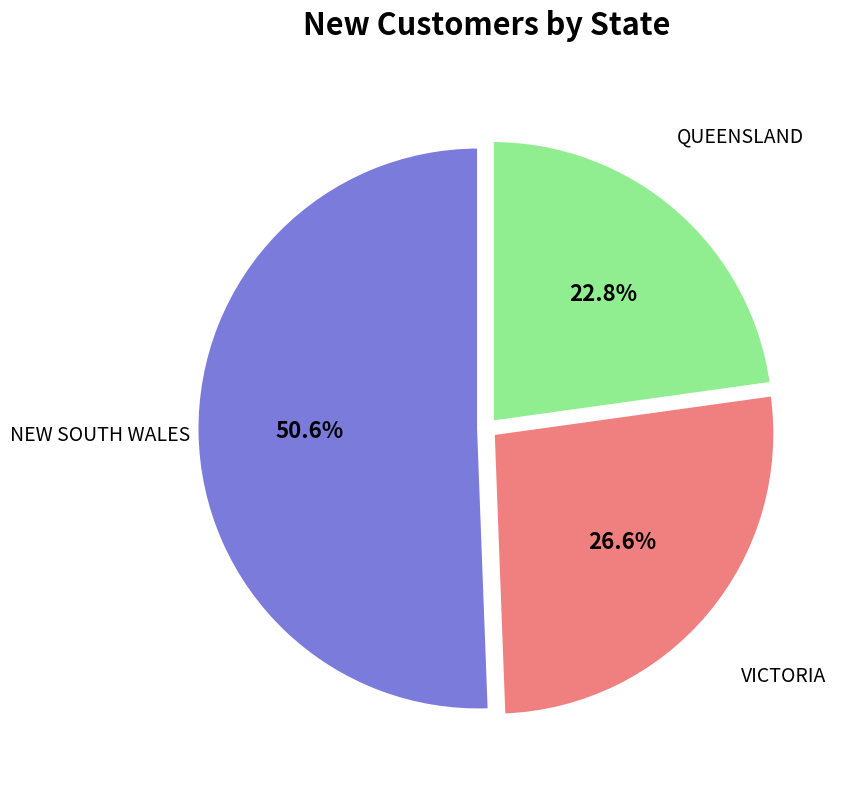

Which slice is the largest?

NEW SOUTH WALES